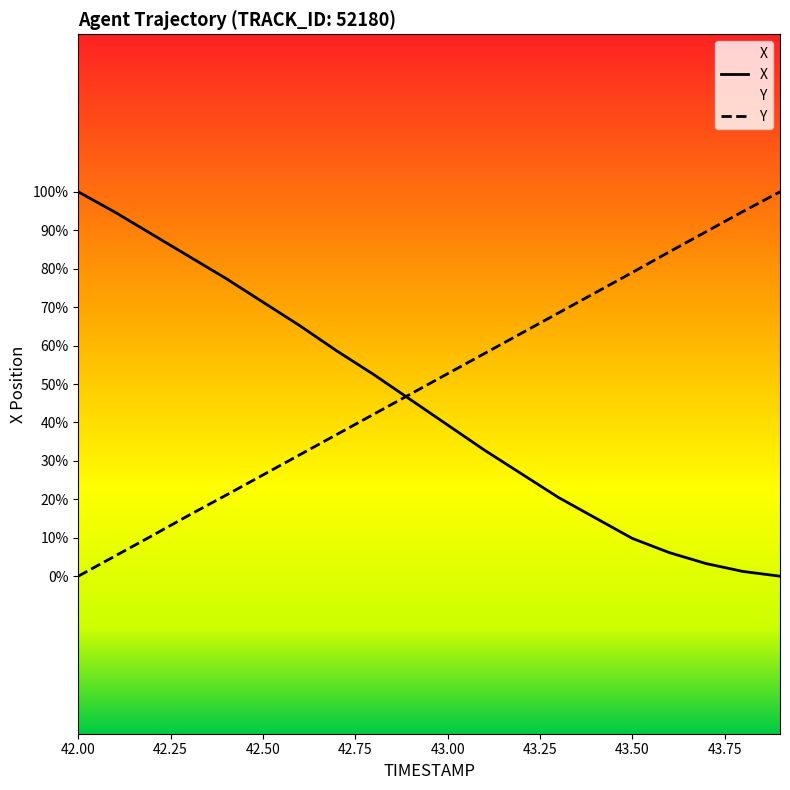

What is the difference between the second highest and second lowest values in the X series?

0.2